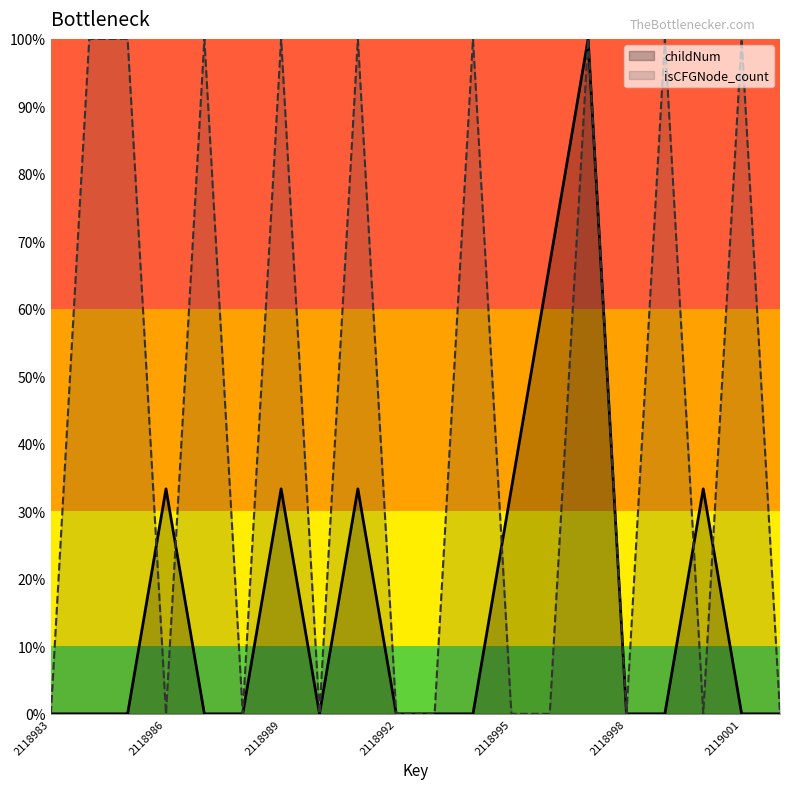

In childNum, how many points are lower than both neighbors (excluding endpoints)?

1